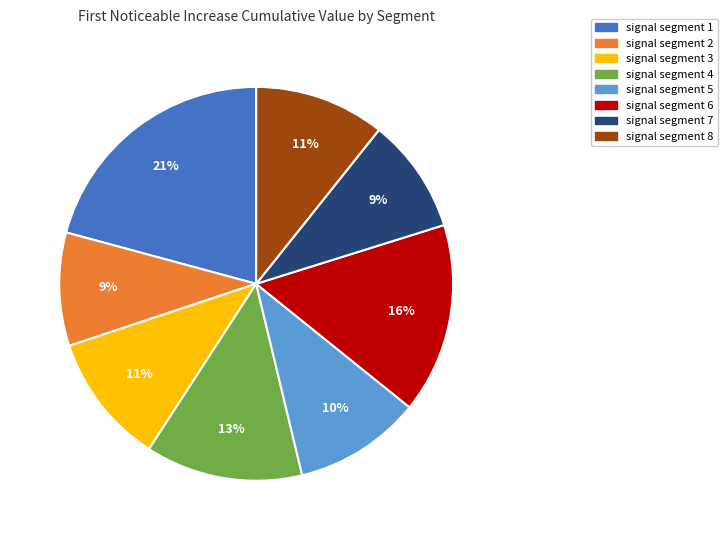

Is it true that signal segment 6 is 22% of the pie?

False